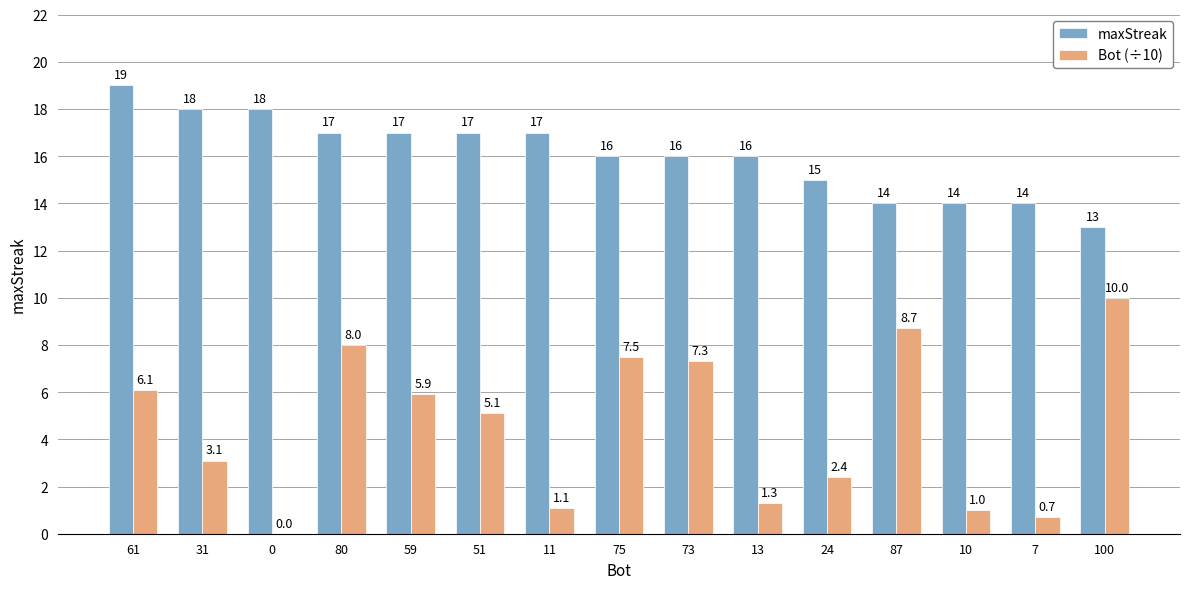

At which label does Bot (÷10) first exceed 5?

61